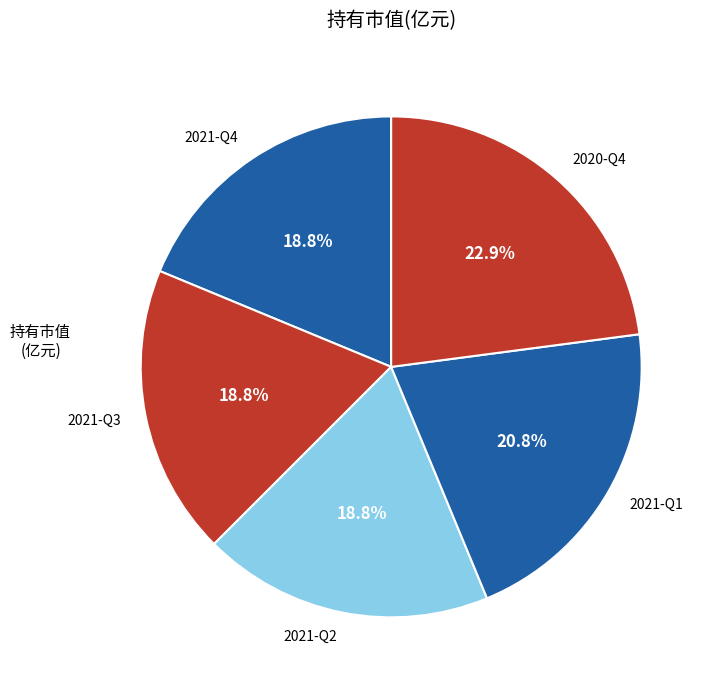

How many segments does this pie chart have?

5